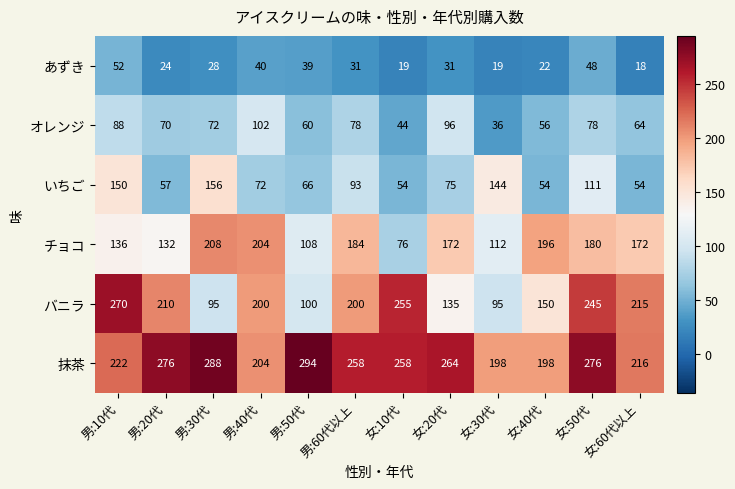

What is the minimum value shown in the chart?

18